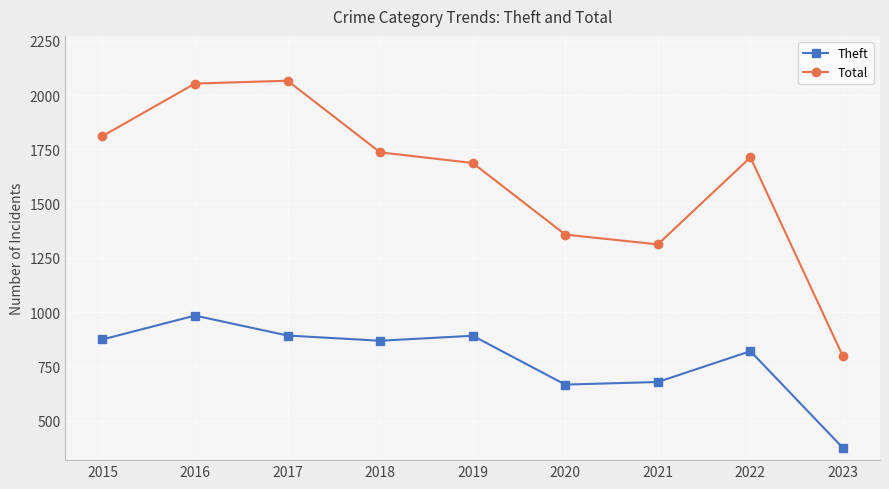

What is the total value across all series at 2017?

2958